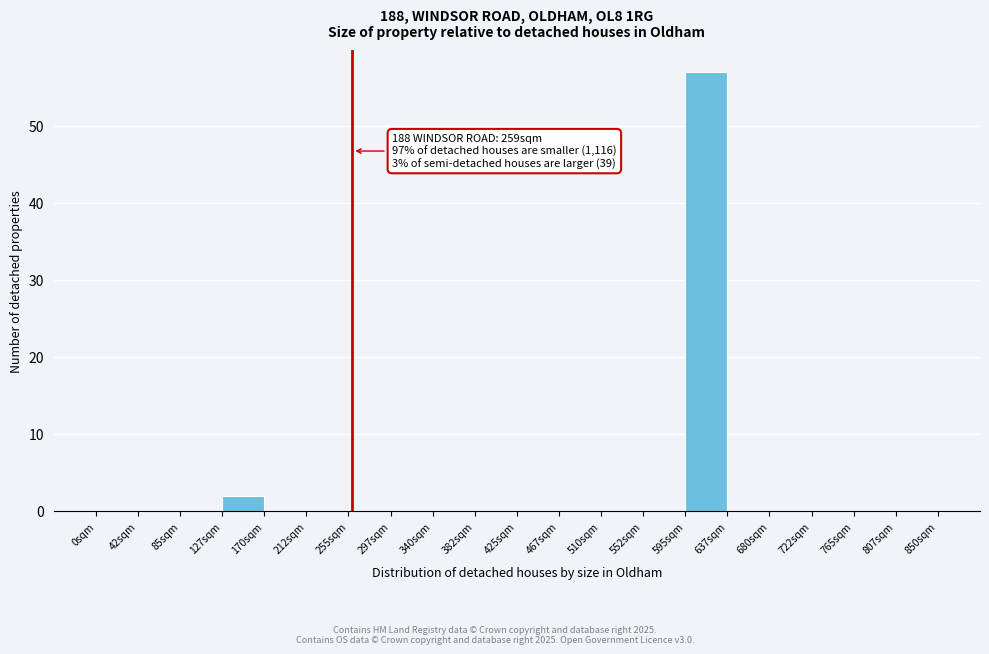

Over which range of the x-axis is the bar tallest?

595.0 to 637.5